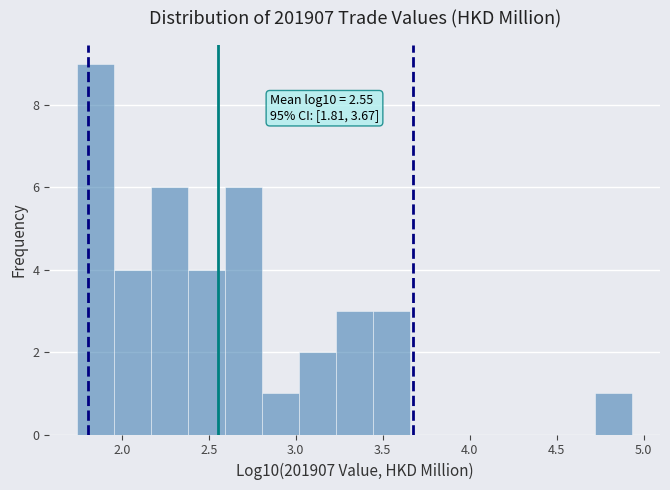

Which range on the x-axis has the tallest bar?

1.75 to 1.95